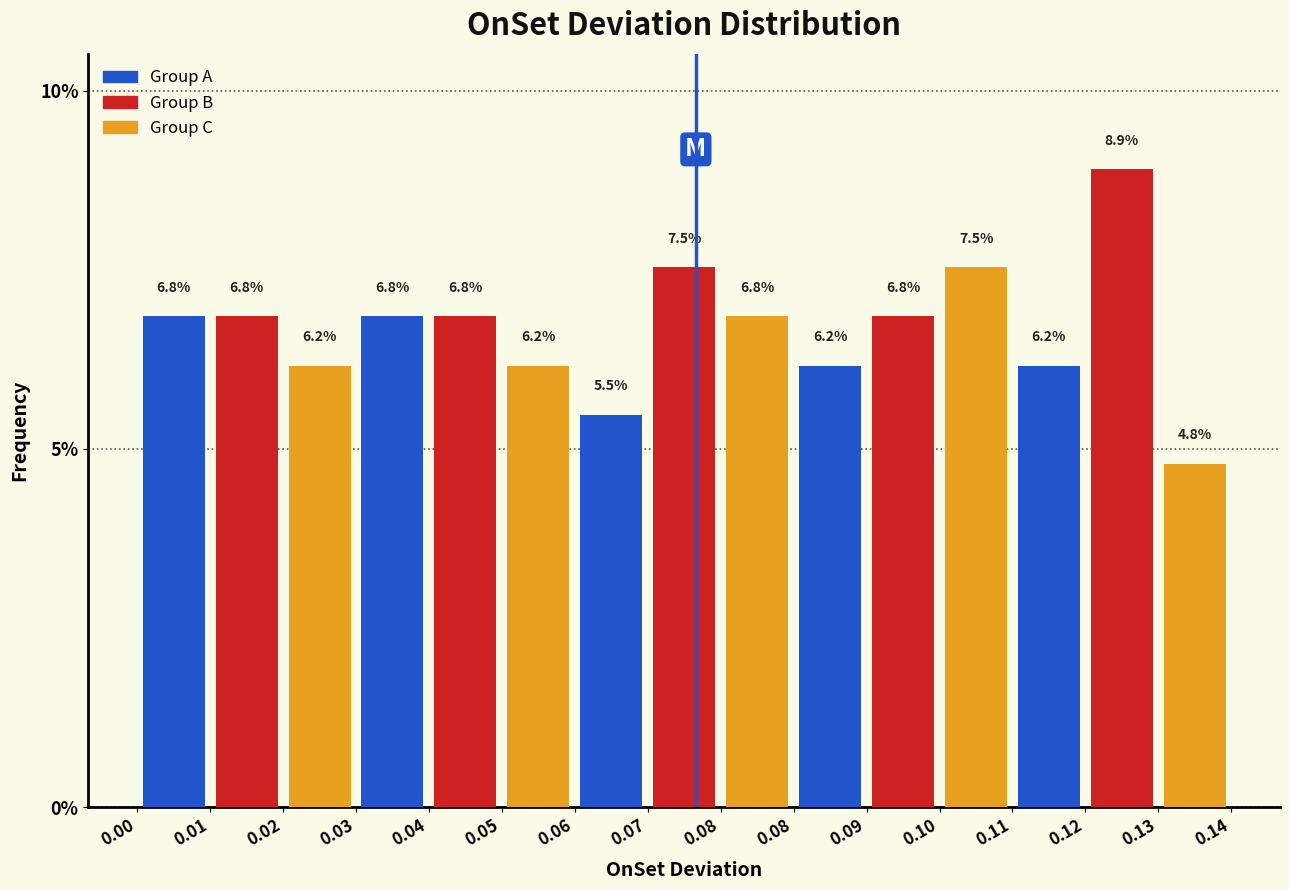

Reading left to right, transcribe all the data shown in this chart.

Group A: 0.01=6.8	0.04=6.8	0.07=5.5	0.09=6.2	0.12=6.2
Group B: 0.01=6.8	0.04=6.8	0.07=7.5	0.09=6.8	0.12=8.9
Group C: 0.01=6.2	0.04=6.2	0.07=6.8	0.09=7.5	0.12=4.8